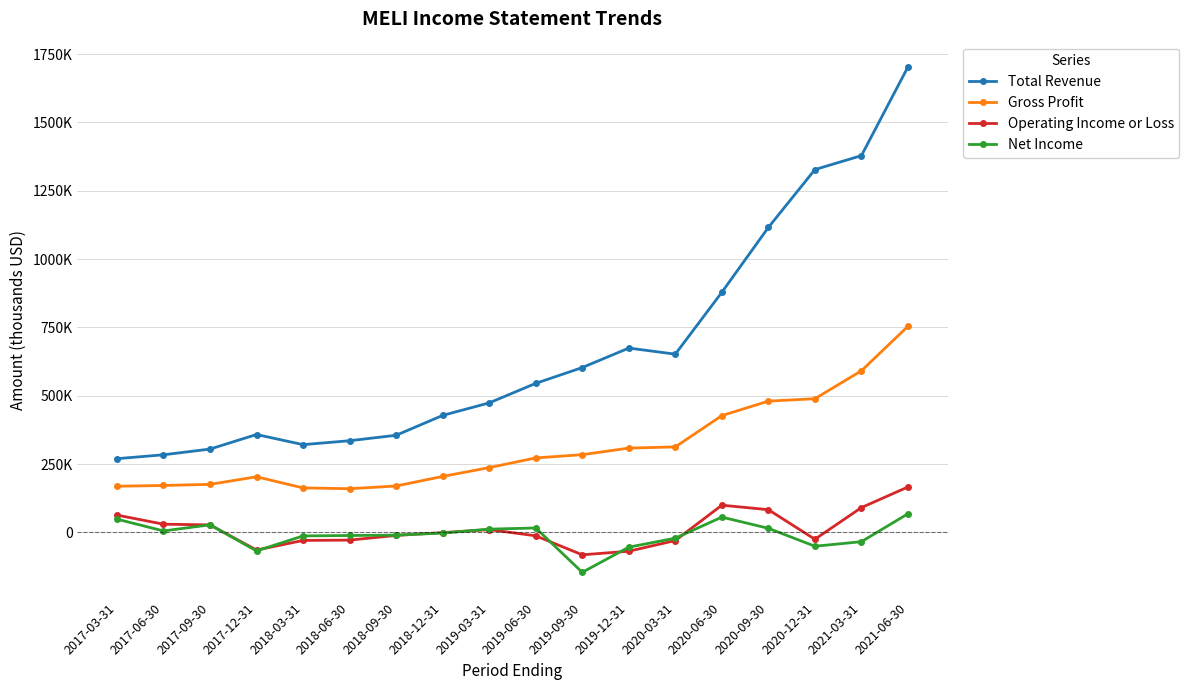

Count the number of data series in this chart.

4